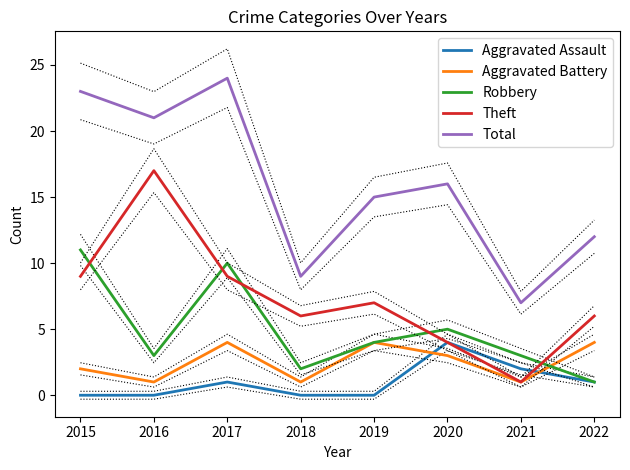

At 2022, list the series in order from largest to smallest.

Total, Theft, Aggravated Battery, Aggravated Assault, Robbery